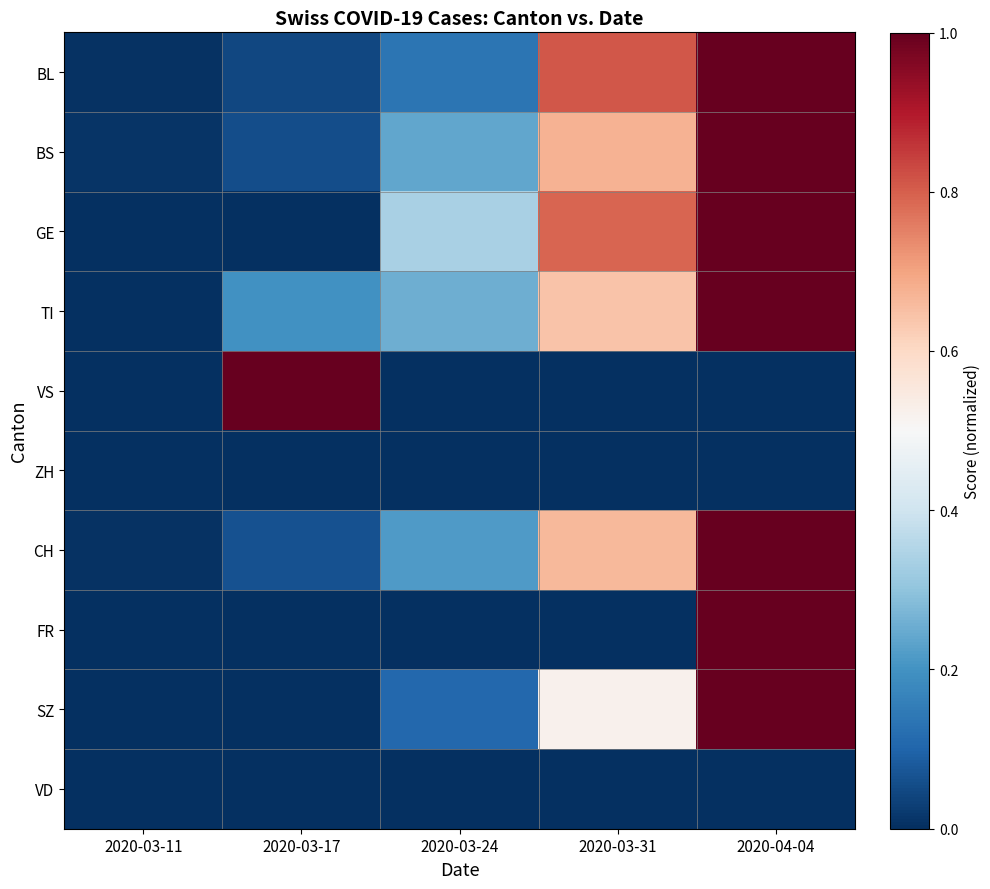

Between 2020-03-17 and 2020-03-24, which is larger?

2020-03-24